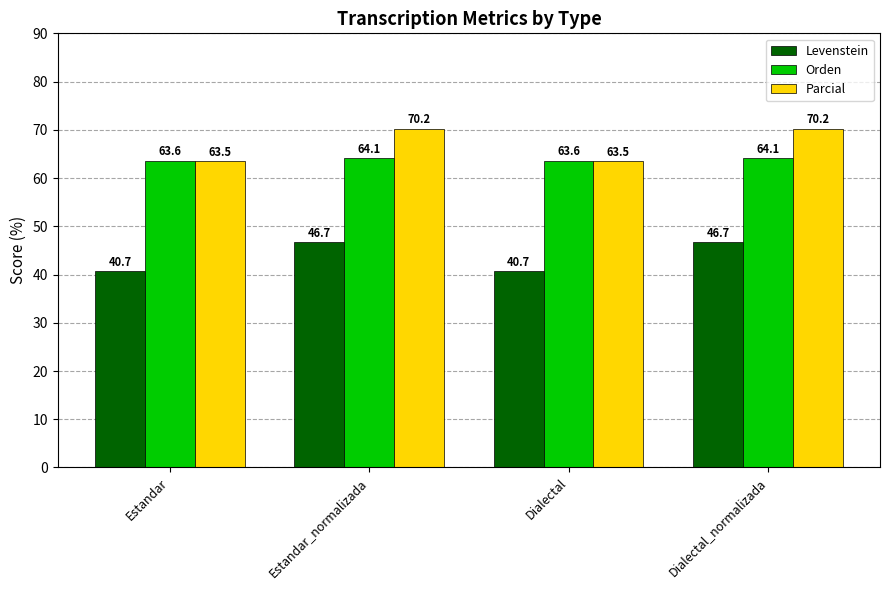

How many bars are there in each group?

3